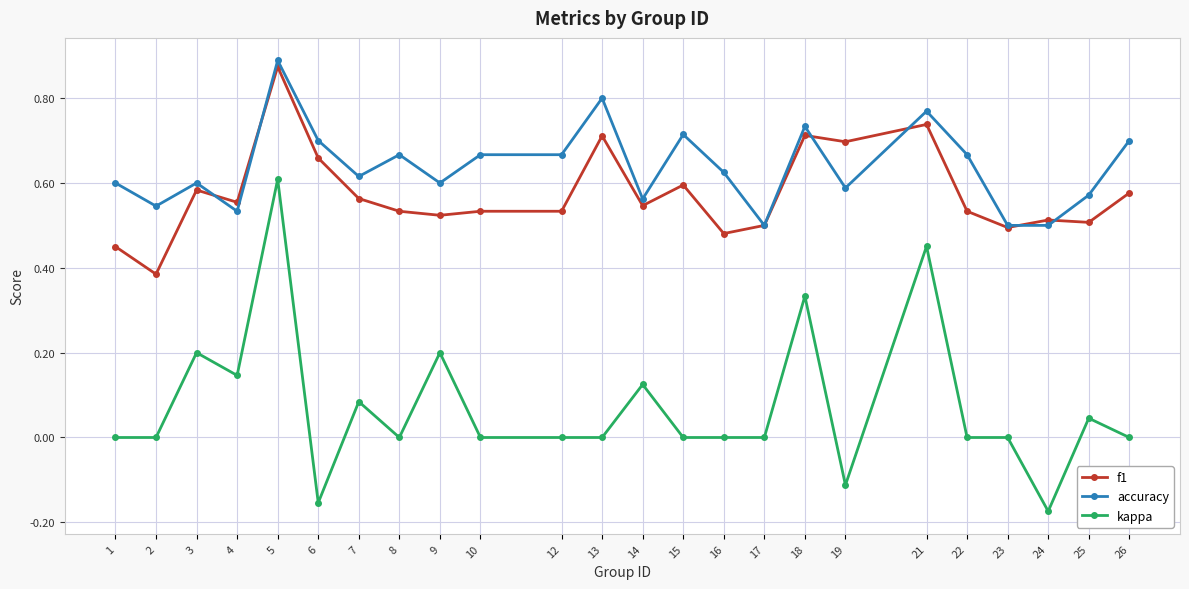

At which category is the sum across all series the highest?

5